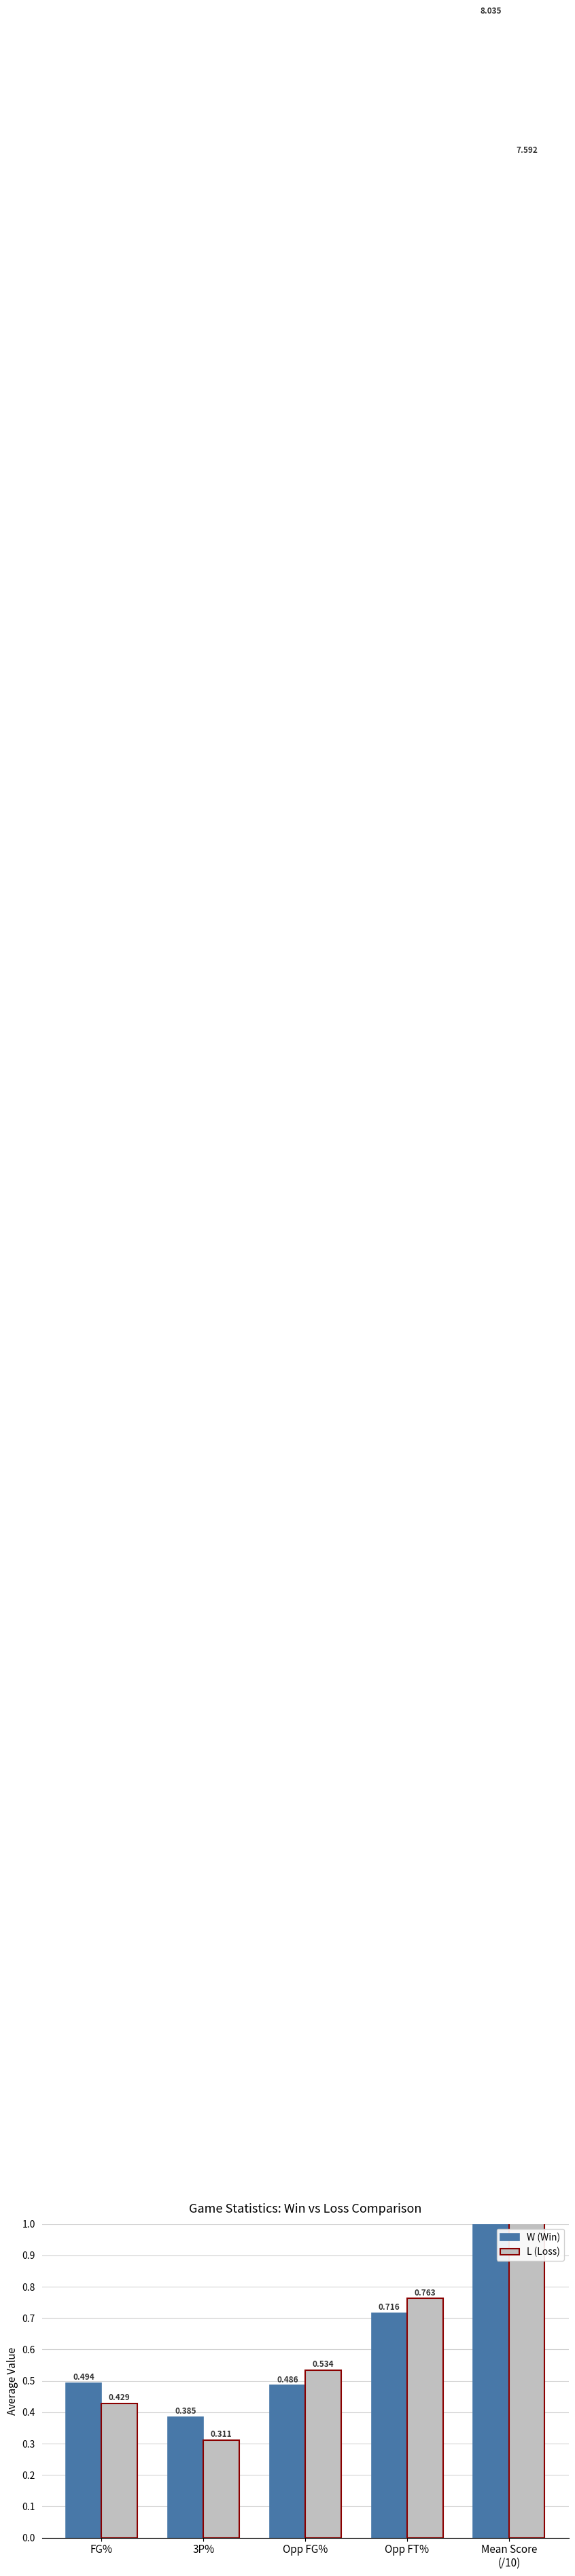

Rank the series by their maximum value, from lowest to highest.

L (Loss), W (Win)